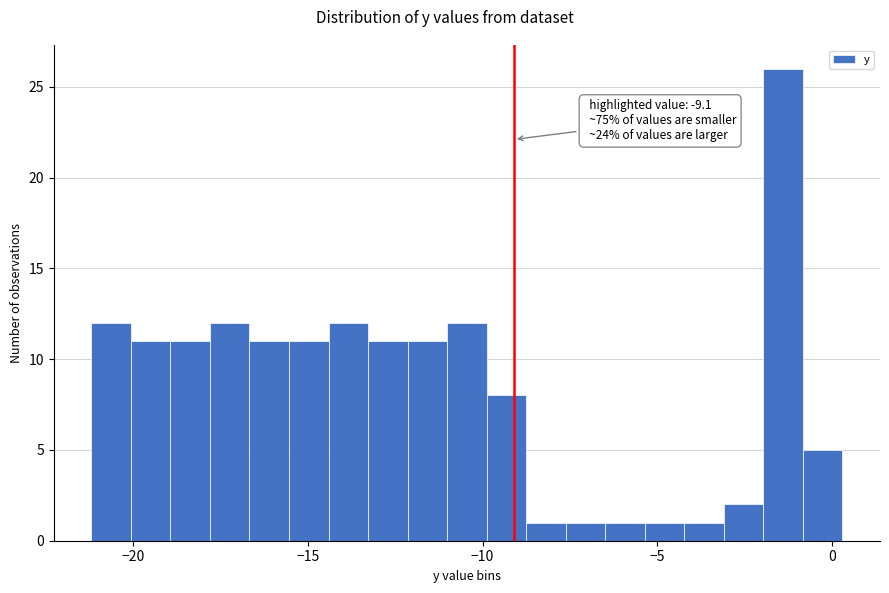

Around what value on the x-axis is the tallest bar? Give the approximate position of its centre, as read against the axis.

-1.5